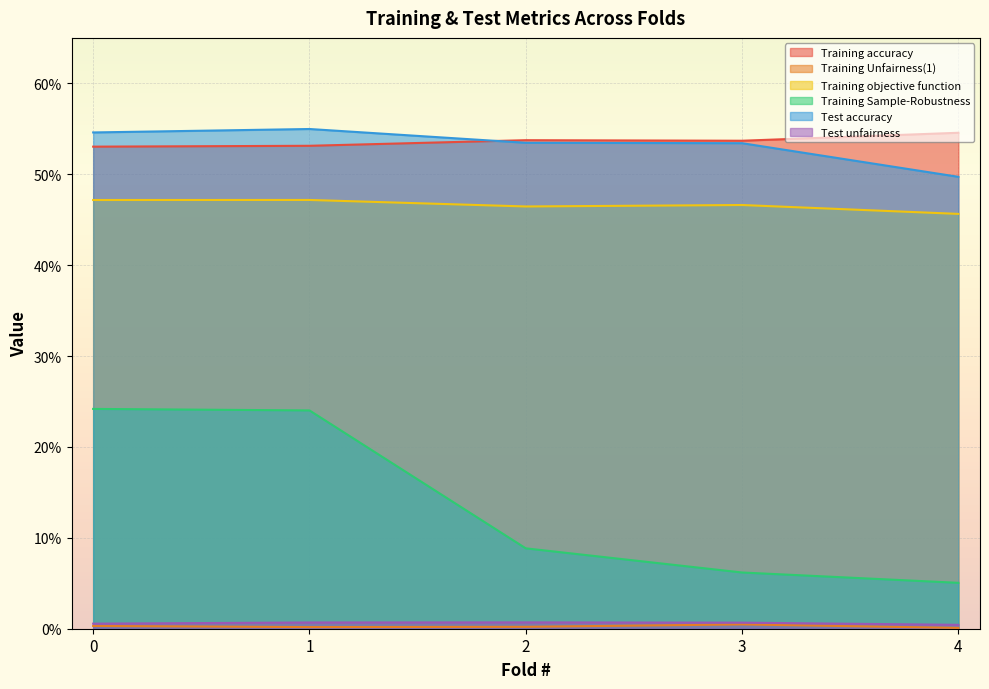

Which category has the highest value in the Test accuracy series?

1